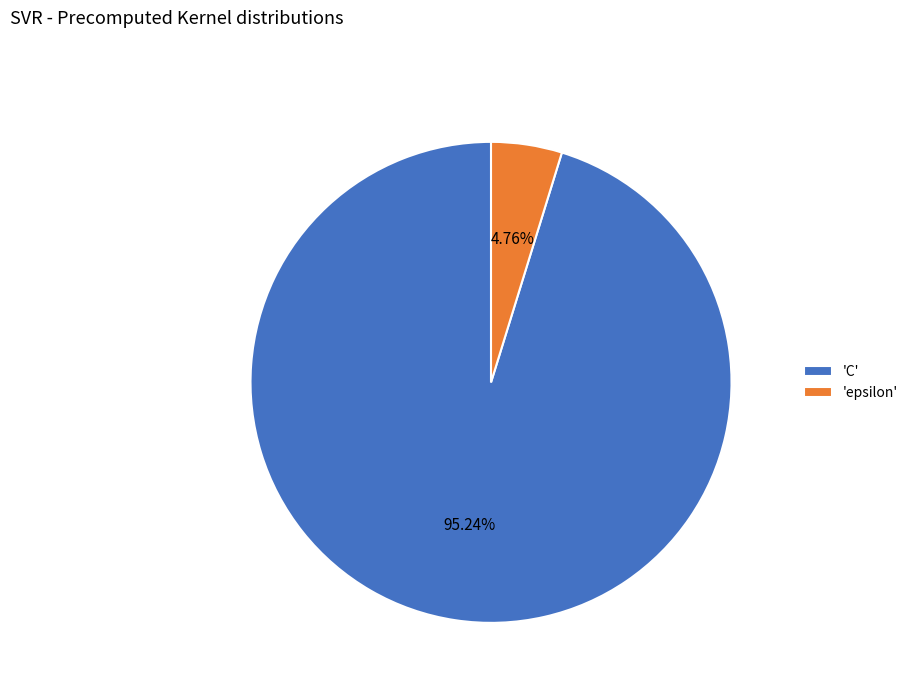

Is the sum of 'C' and 'epsilon' greater than half?

Yes